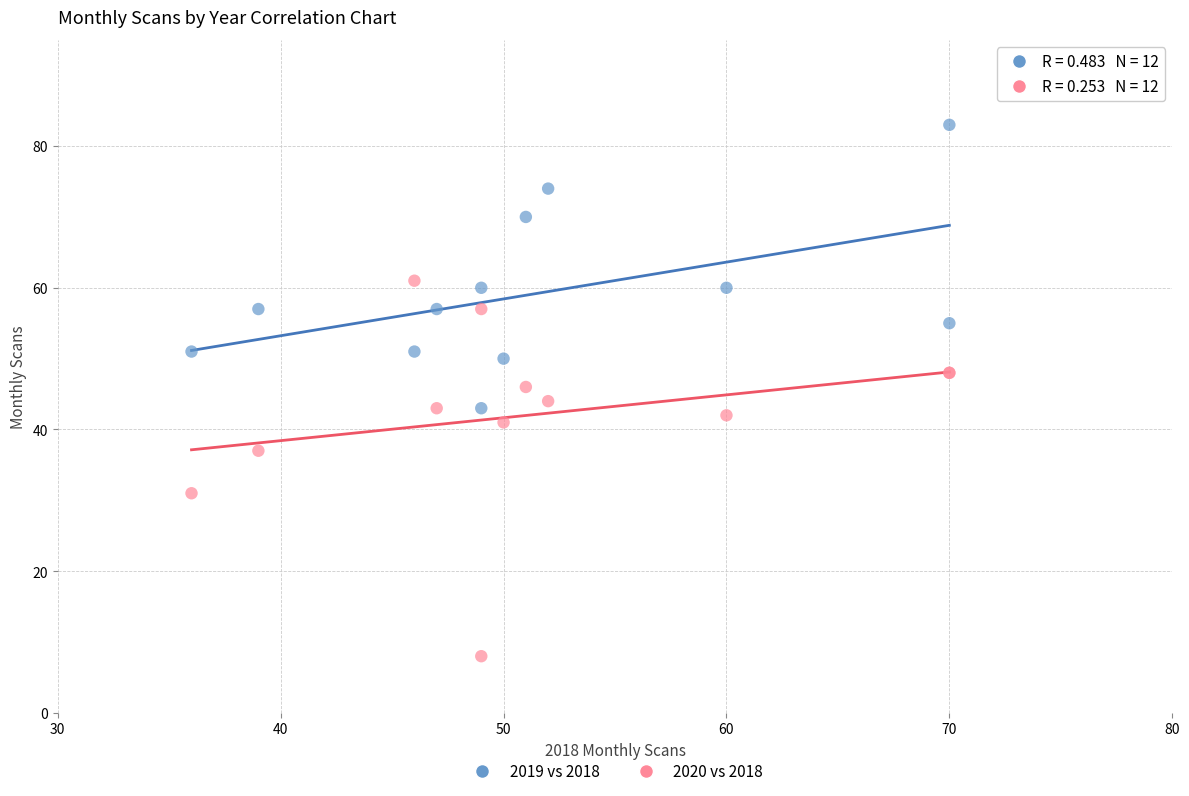

Which series contains the lowest Y value?

2020 vs 2018